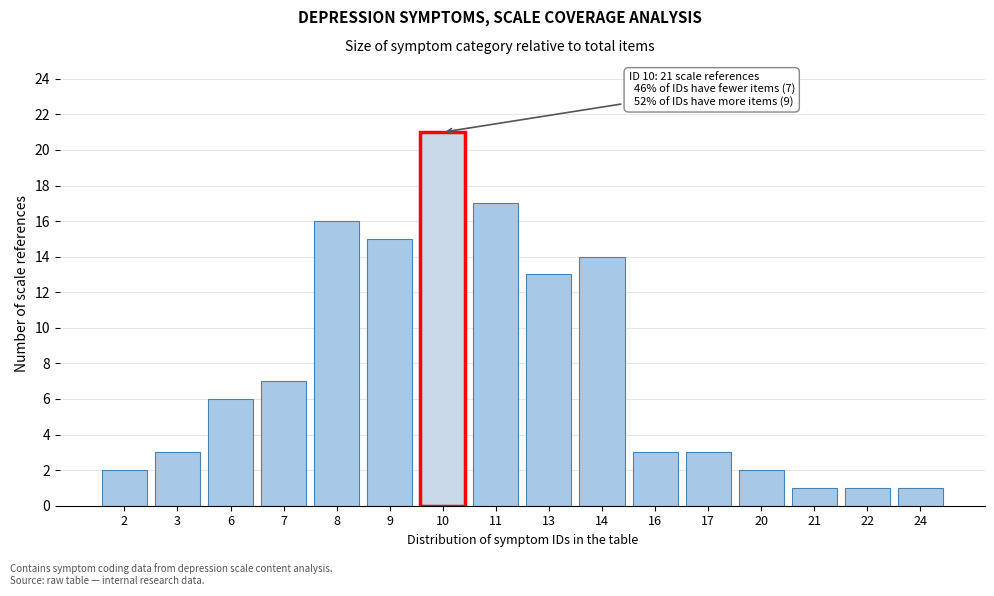

Reading left to right, extract all data points from this chart.

2=2	3=3	6=6	7=7	8=16	9=15	10=21	11=17	13=13	14=14	16=3	17=3	20=2	21=1	22=1	24=1